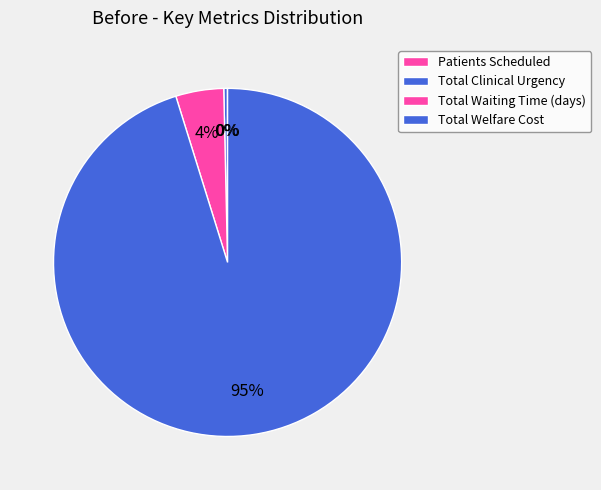

The Total Welfare Cost slice represents 95% of the pie. True or false?

True